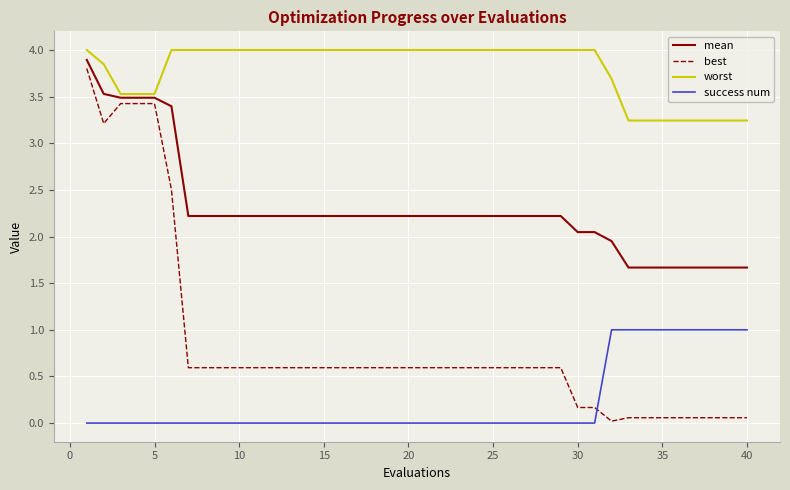

What is the lowest value of the worst series?

3.2